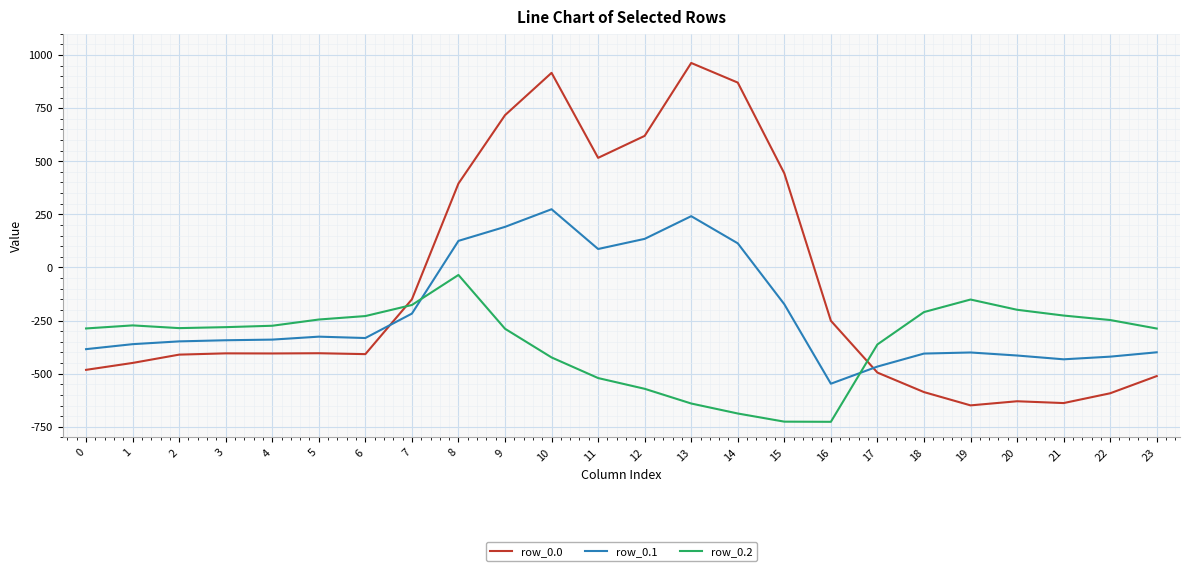

Is the value of row_0.2 at 6 greater than the value of row_0.1 at 16?

Yes